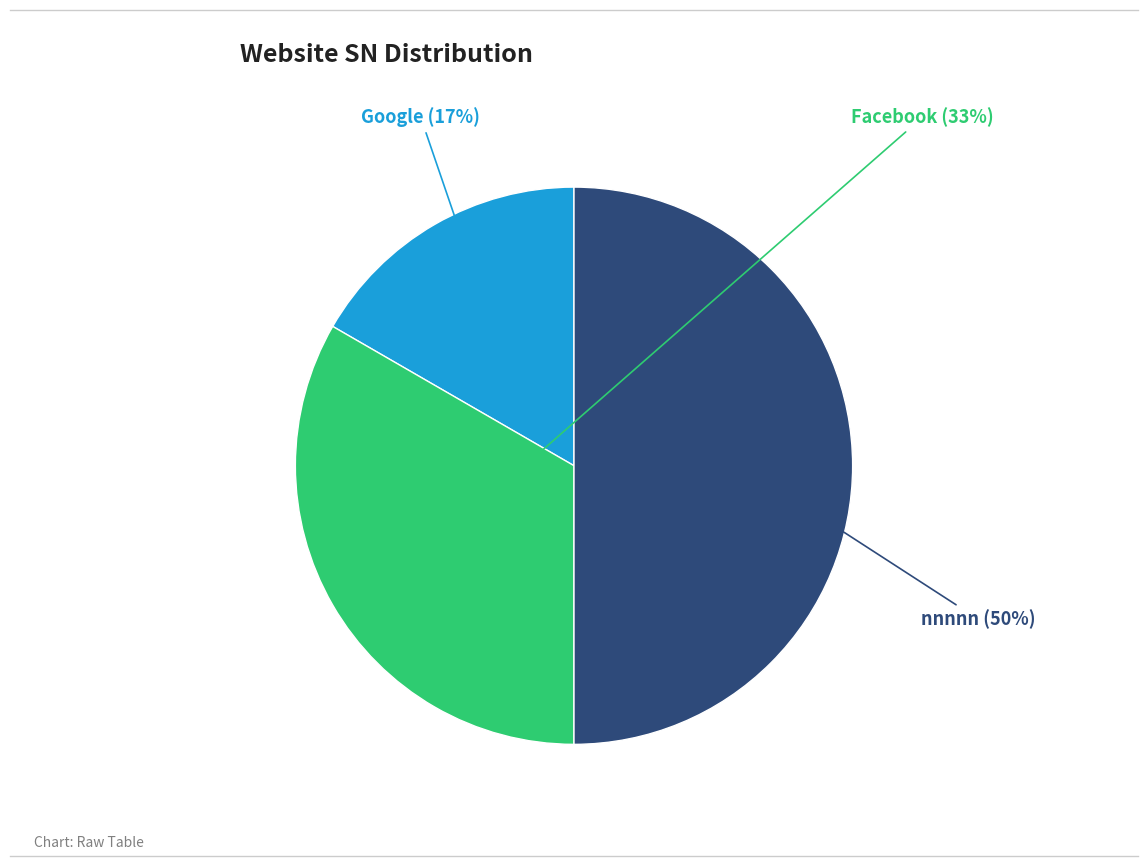

Count the number of slices in the pie.

3